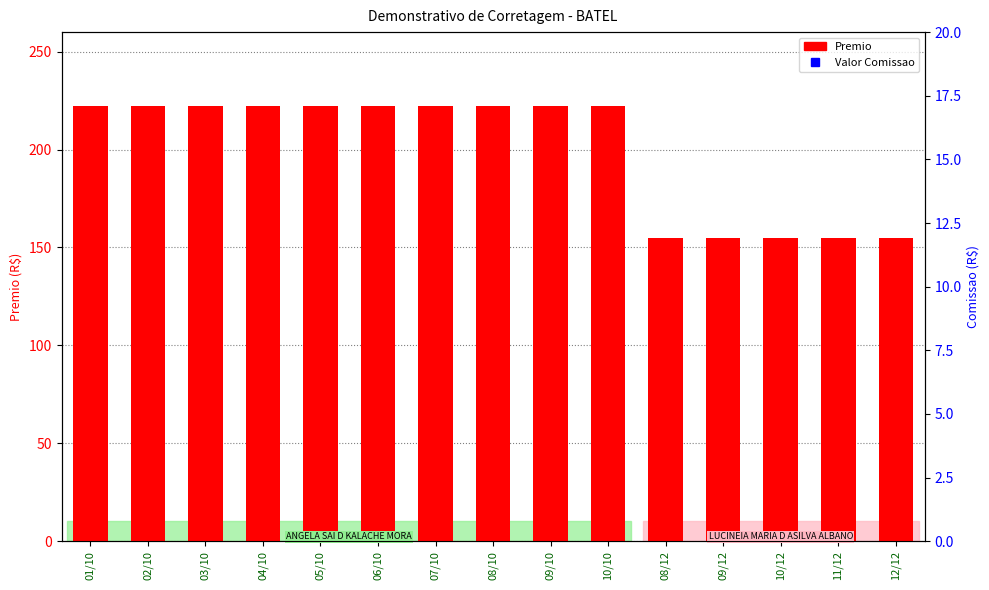

Does the chart contain stacked bars?

No